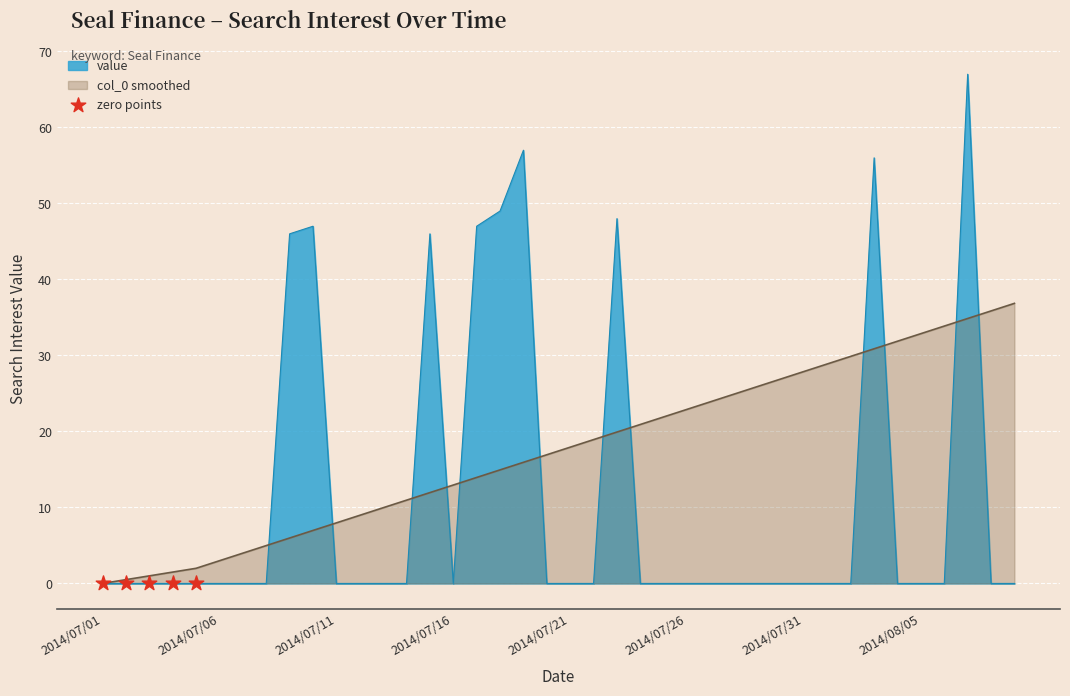

Which series contains the lowest Y value?

value